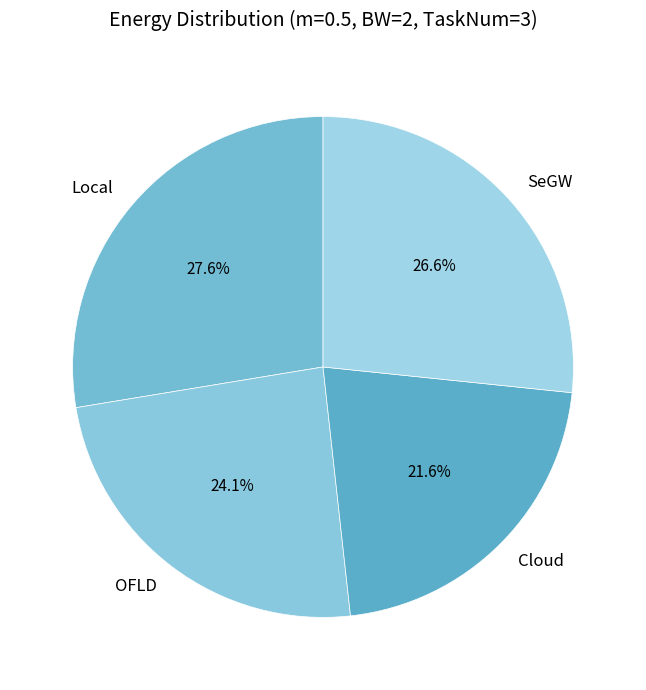

Rank the categories by value from lowest to highest.

Cloud, OFLD, SeGW, Local